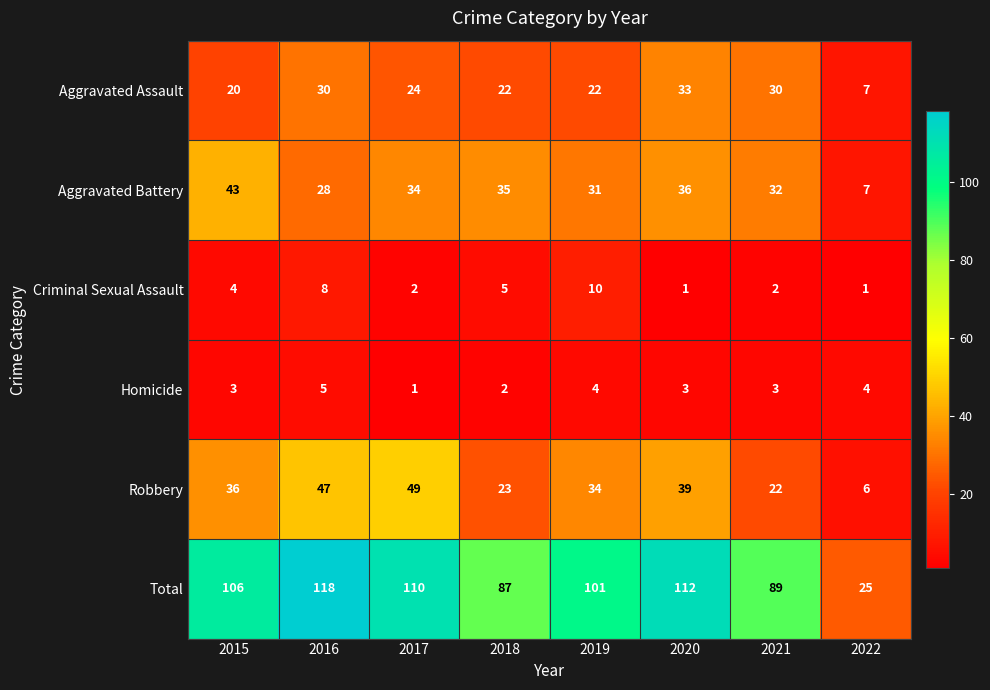

Count the number of data series in this chart.

6